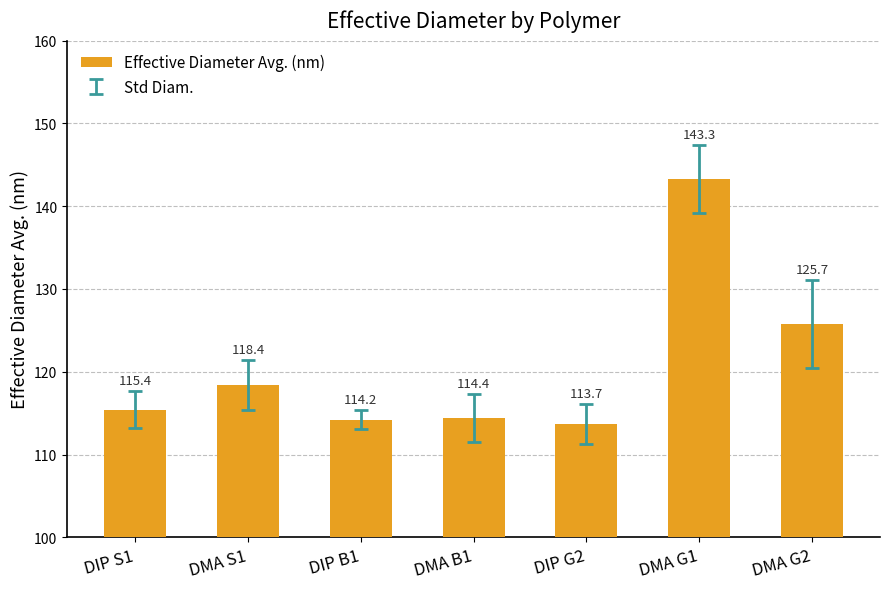

What is the value of the 1st bar from the left?

115.4